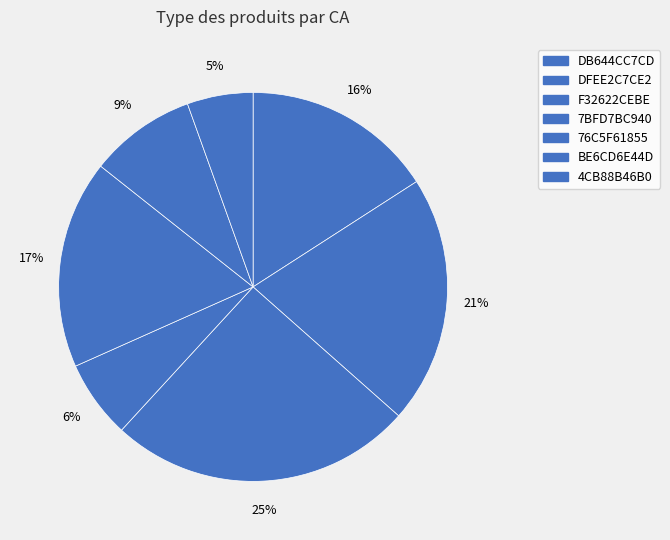

Do F32622CEBE and 7BFD7BC940 together represent more than half of the pie?

No